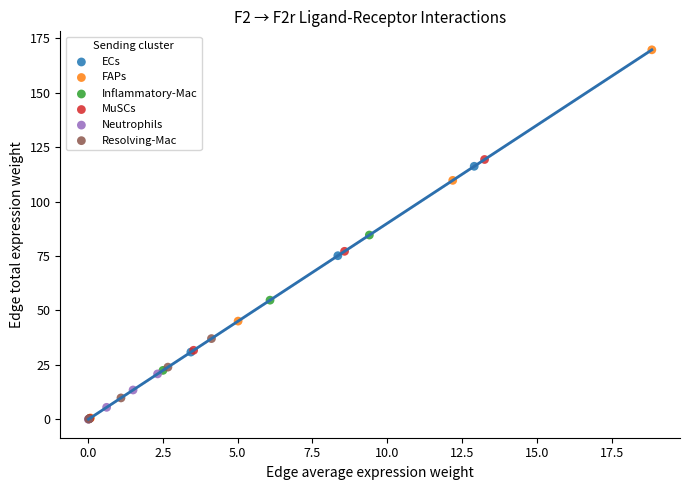

Which series reaches the maximum Y coordinate?

FAPs